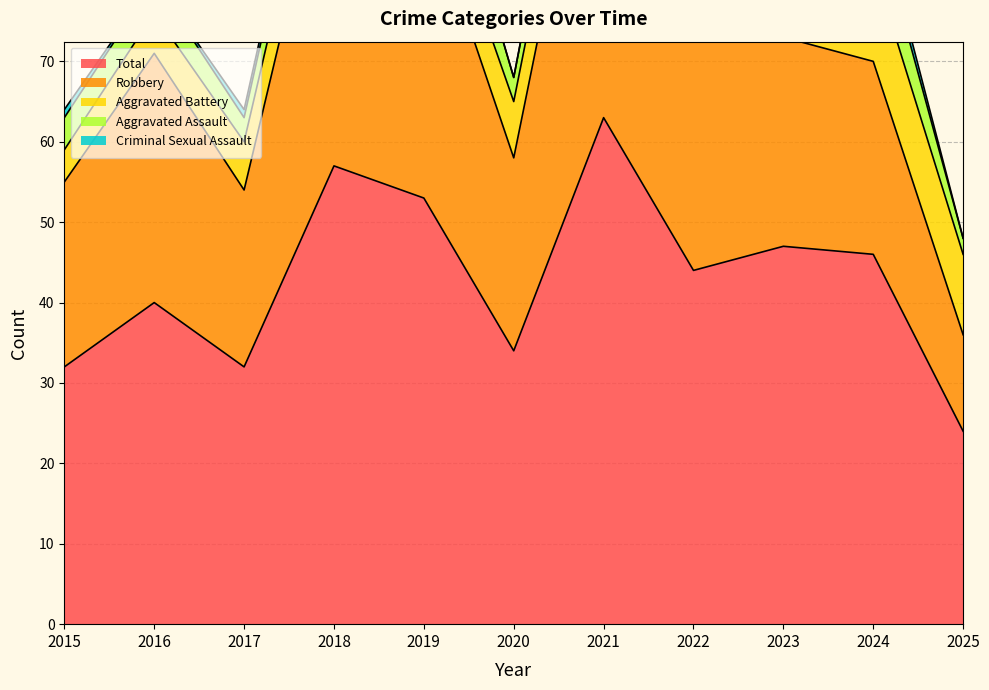

Does the chart have visible grid lines?

Yes